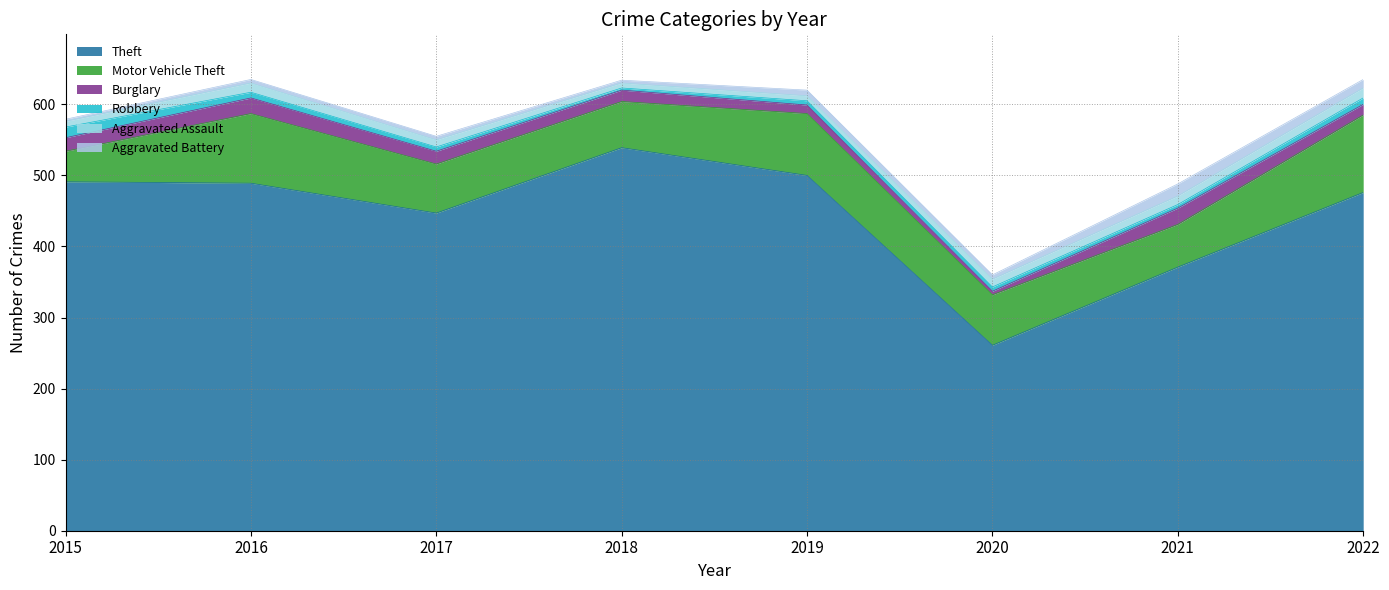

Reading right to left, transcribe all the data shown in this chart.

Theft: 476	371	261	500	539	447	489	491
Motor Vehicle Theft: 109	60	71	87	65	69	98	43
Burglary: 15	23	5	12	16	18	22	19
Robbery: 9	5	6	6	3	6	8	15
Aggravated Assault: 14	12	11	7	7	10	13	8
Aggravated Battery: 12	17	6	8	4	5	5	3